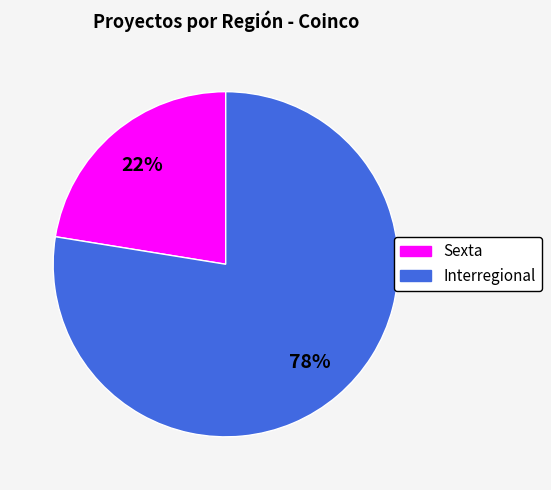

Between Sexta and Interregional, which is larger?

Interregional